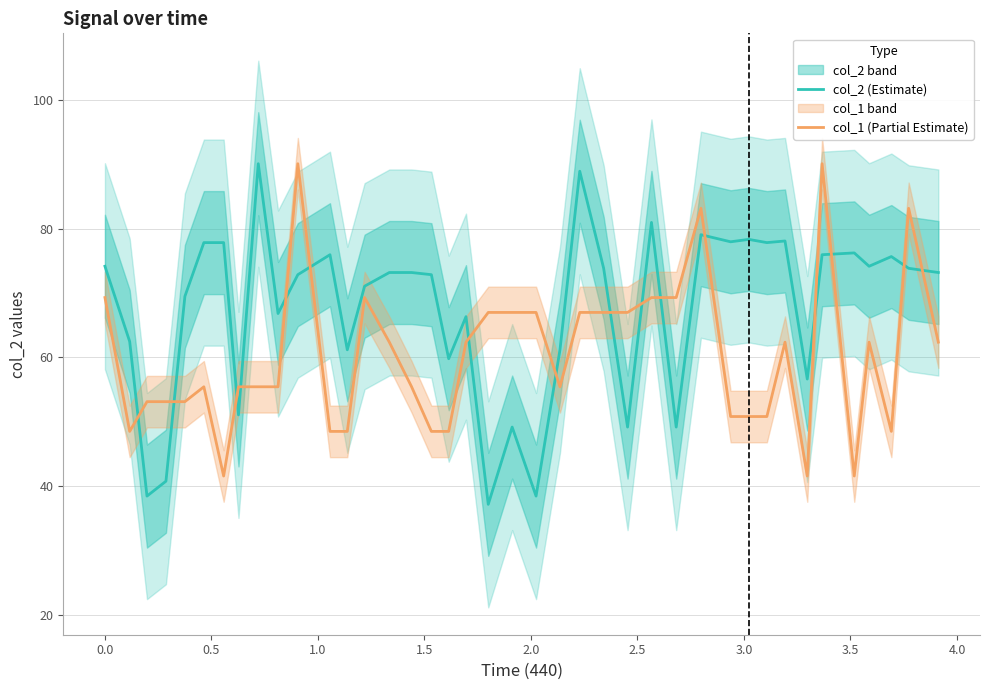

What is the lowest value of the col_1 (Partial Estimate) series?

41.6